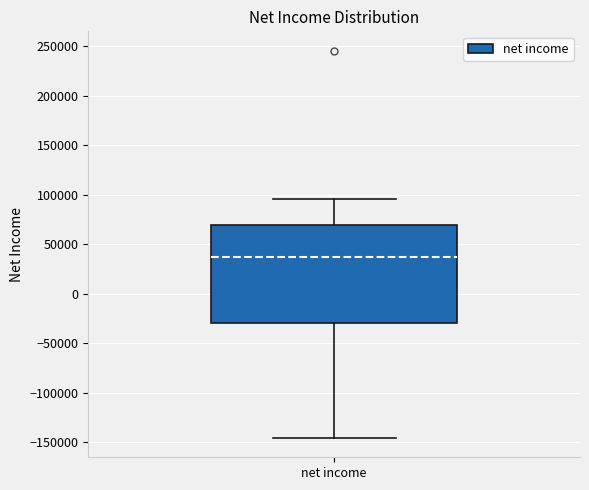

Transcribe this box plot: give where the median line is, the range the box spans, and where the two whiskers end, as read against the y-axis. The values are not printed on the chart, so give them approximately, as read against the axis.

median 35000, box -30000 to 70000, whiskers -145000 to 95000